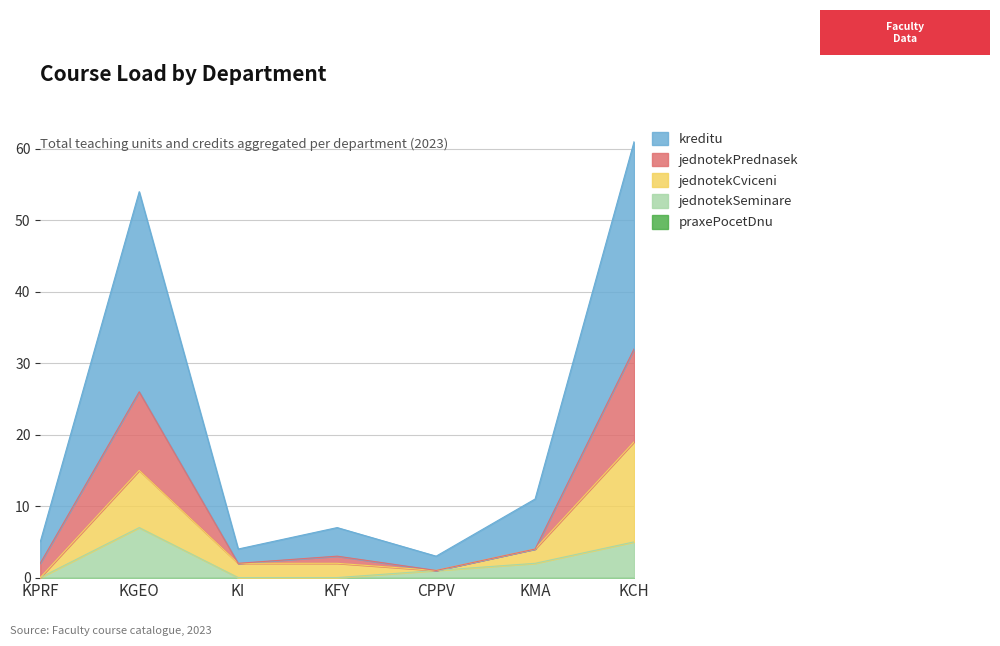

List the labels in order of kreditu value, largest first.

KCH, KGEO, KMA, KFY, KPRF, KI, CPPV